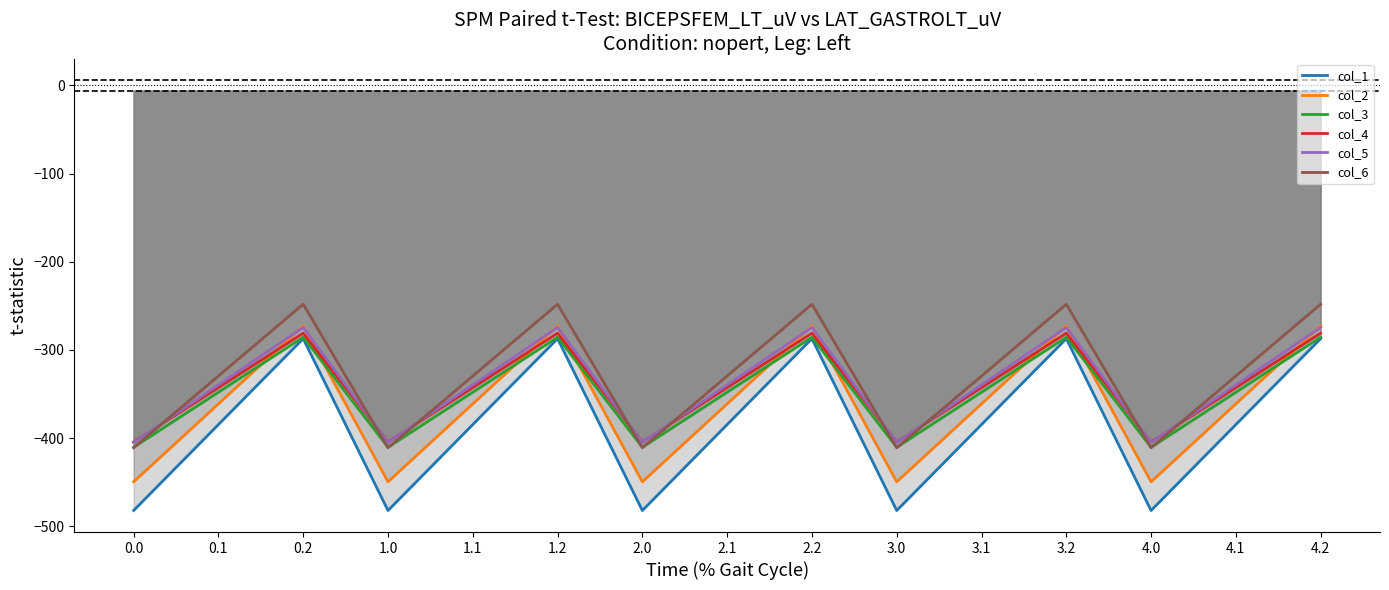

What is the difference between the maximum and minimum values in the col_6 series?

162.7